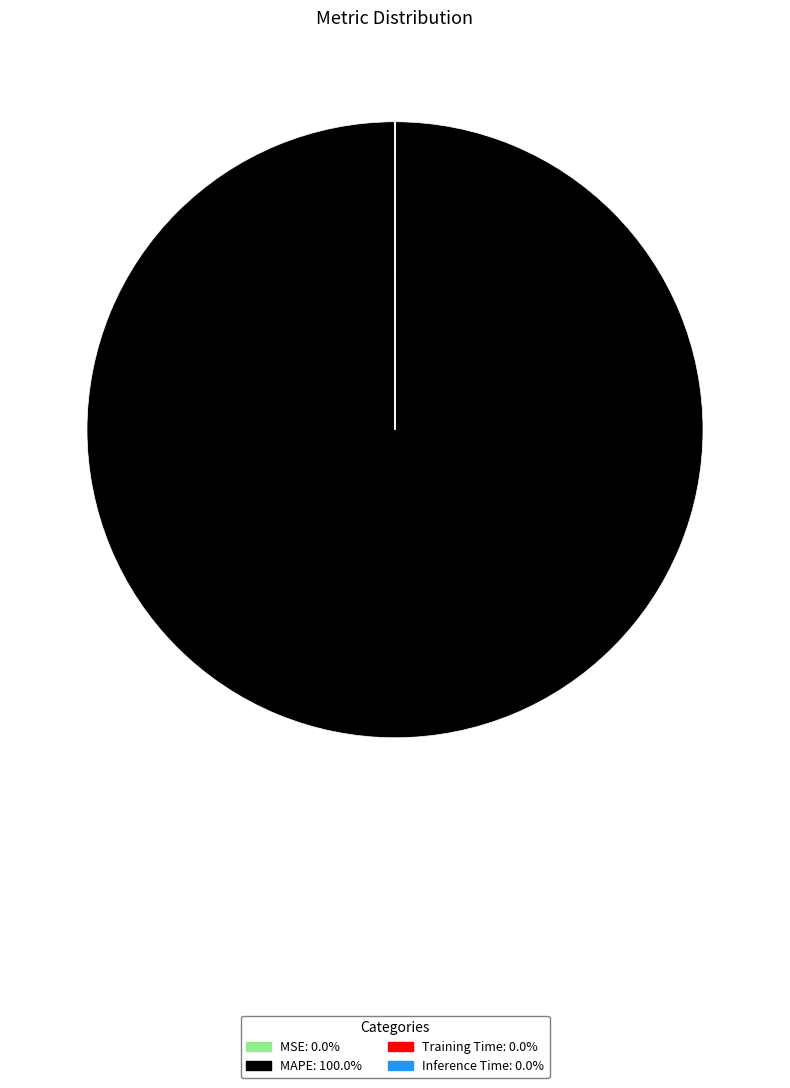

Which category has the biggest portion of the pie?

MAPE